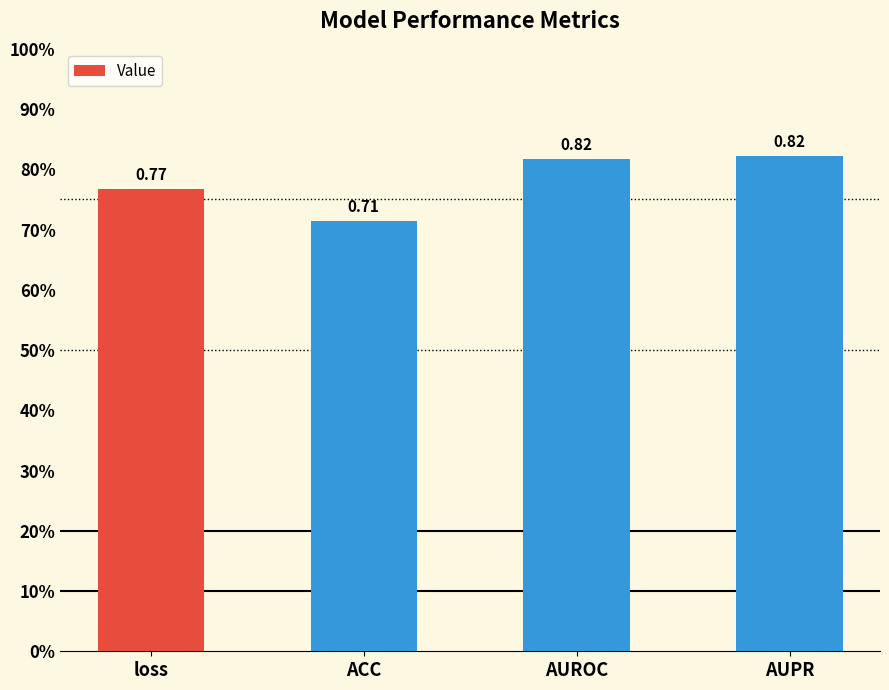

Does the chart contain any negative values?

No